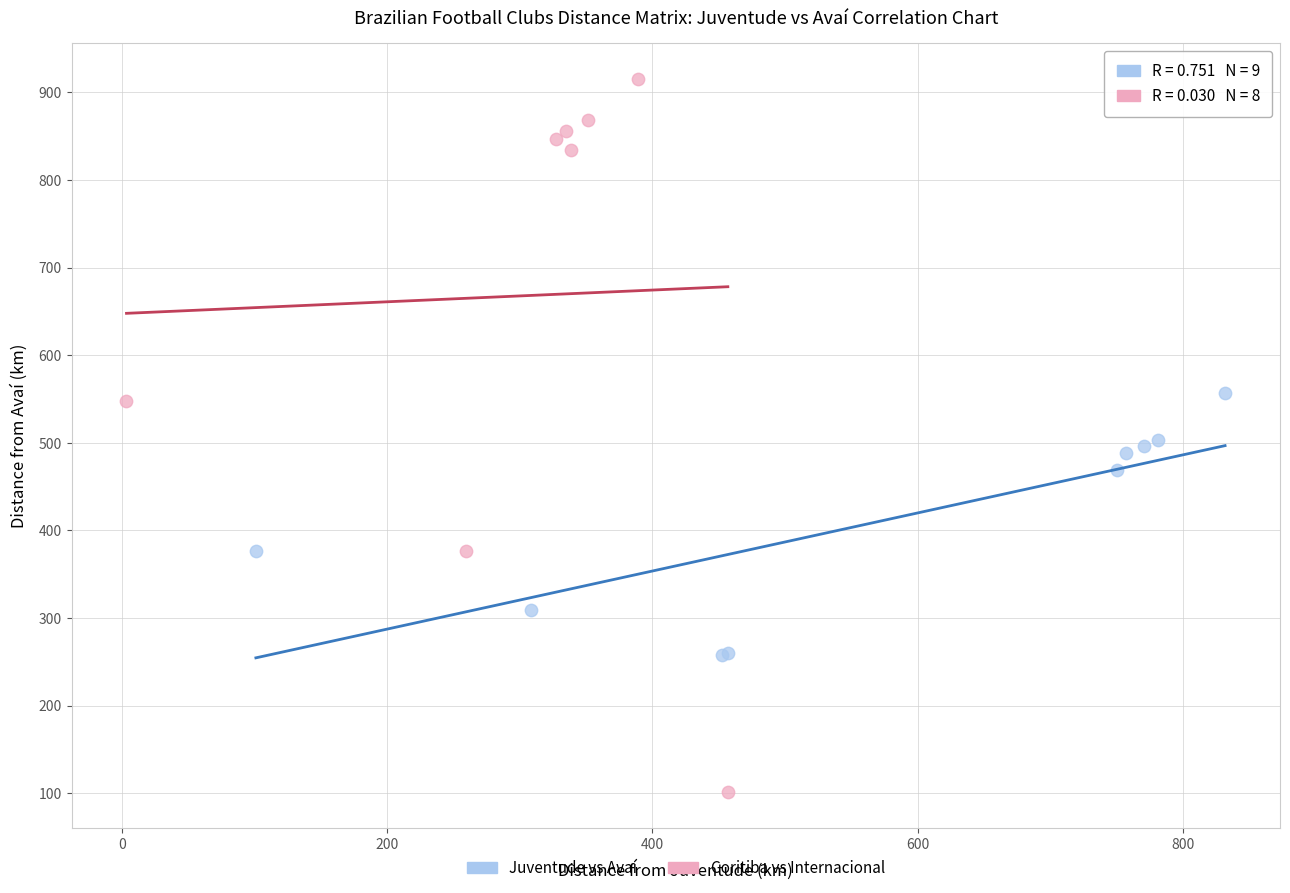

Which series reaches the minimum Y coordinate?

Coritiba vs Internacional